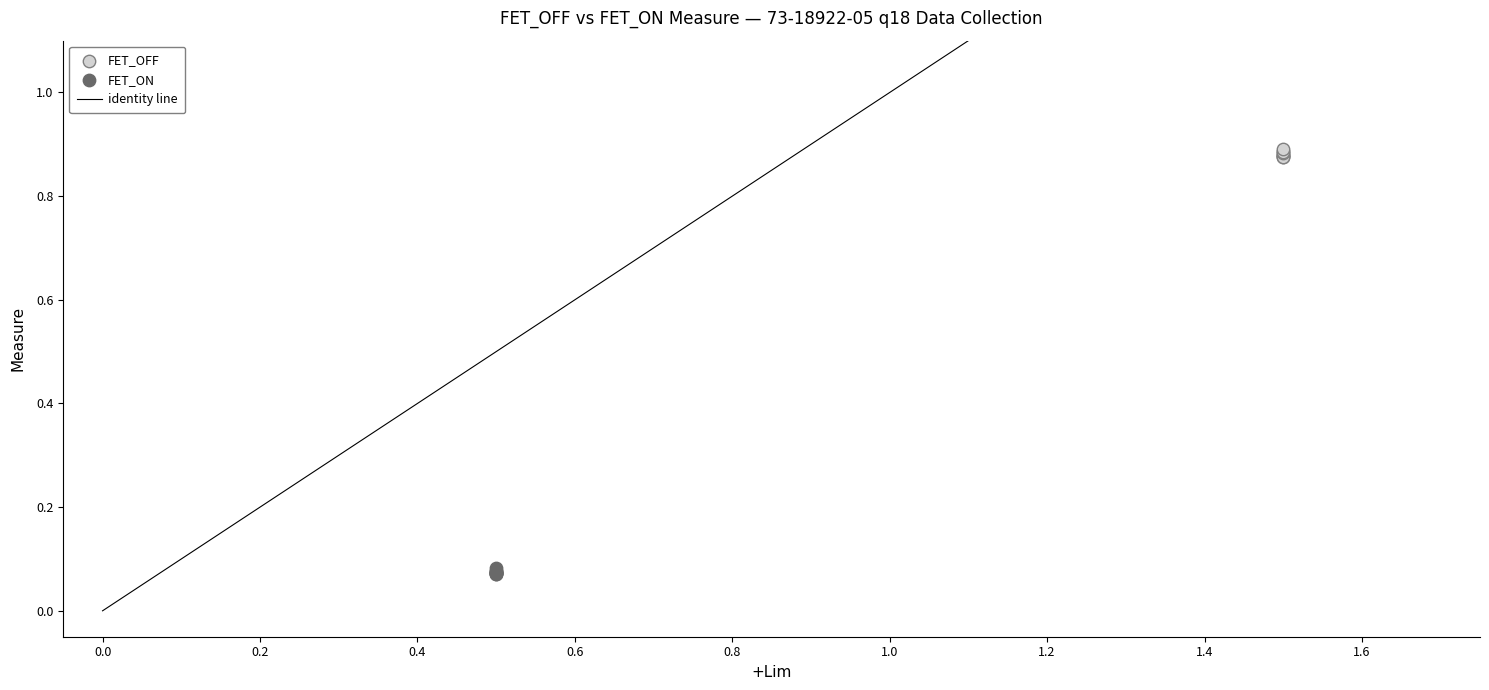

Which series contains the highest Y value?

FET_OFF